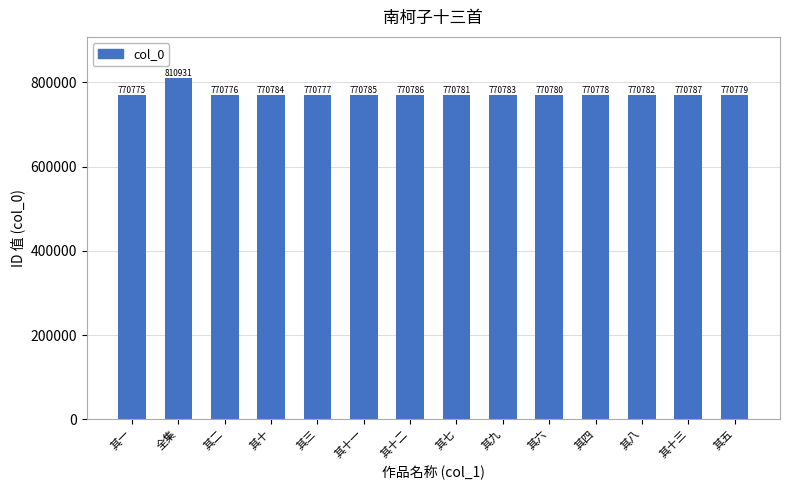

List the labels in order of value, largest first.

全集, 其十三, 其十二, 其十一, 其十, 其九, 其八, 其七, 其六, 其五, 其四, 其三, 其二, 其一